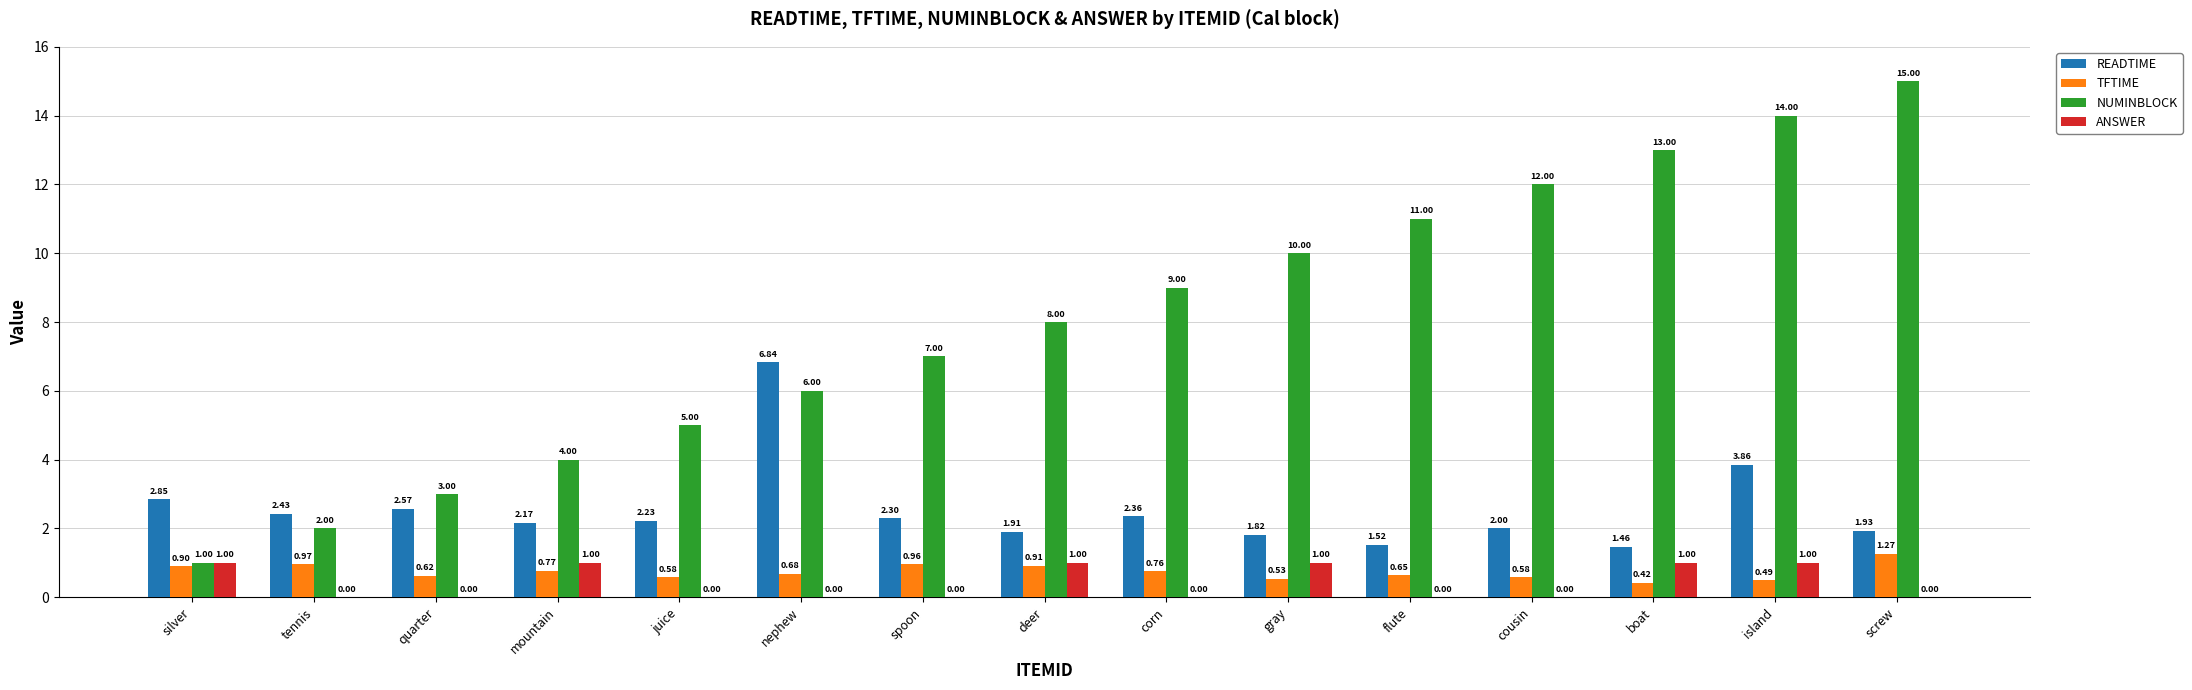

Where is TFTIME nearest to the value 0?

boat